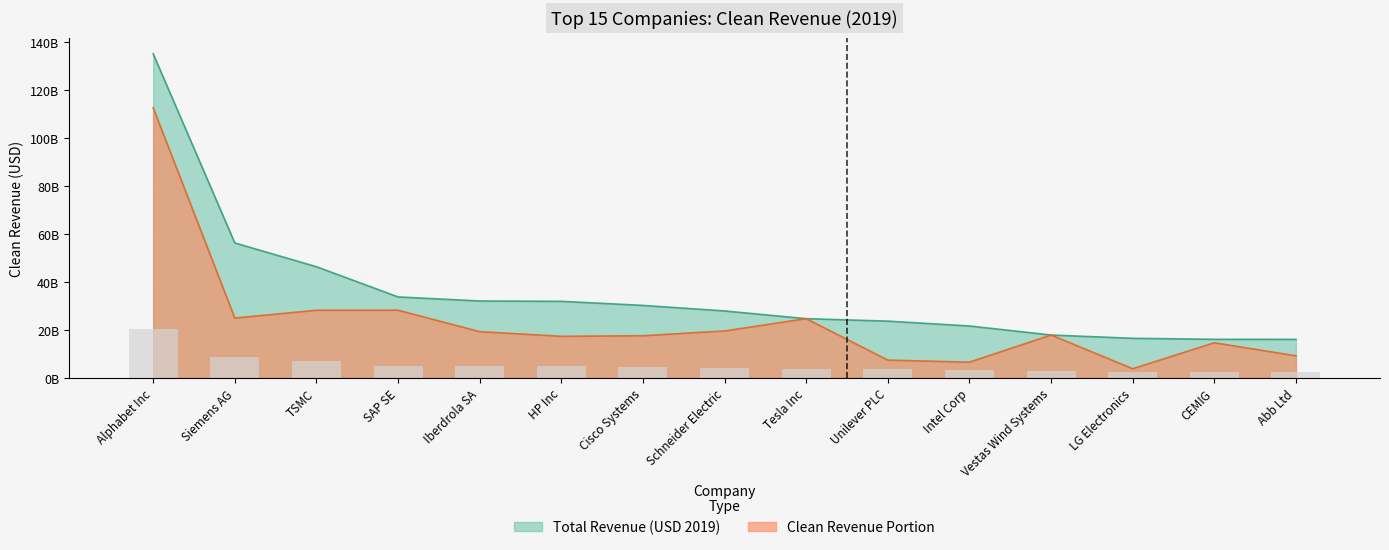

What is the sum of all values?

528374227334.0